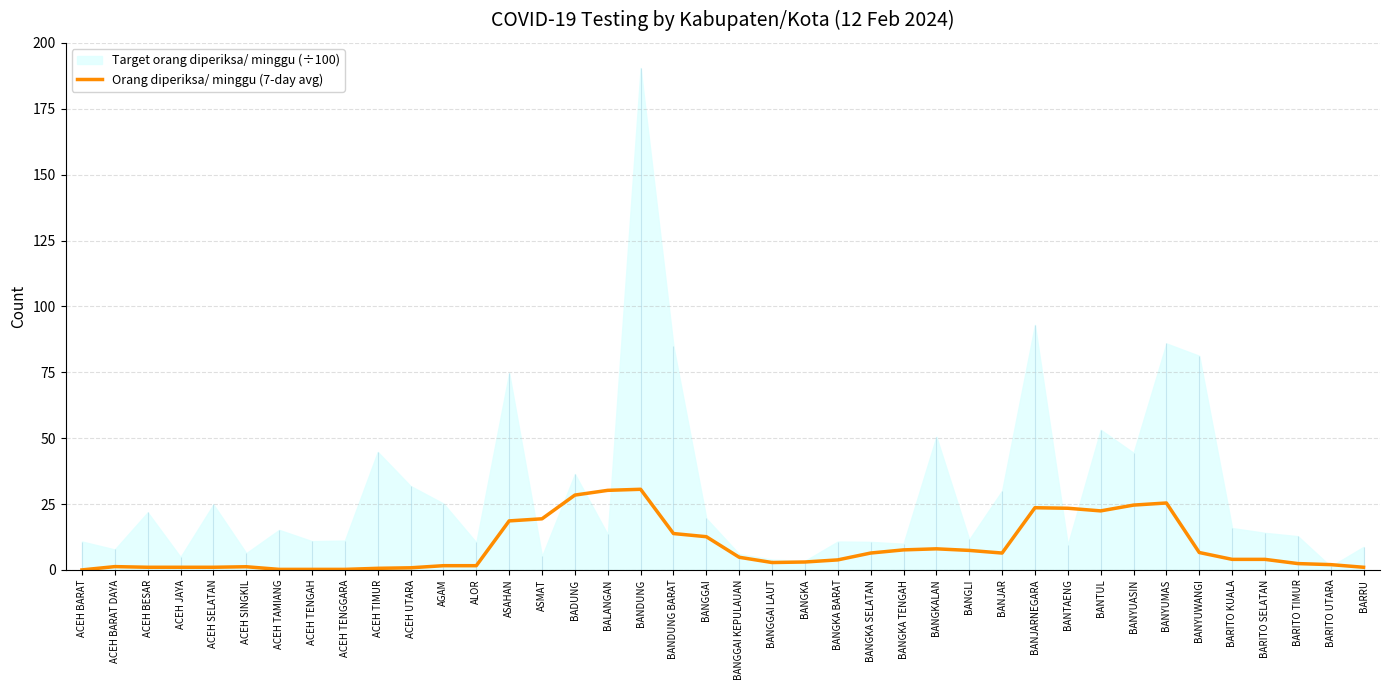

What position from the right is BANTAENG?

10